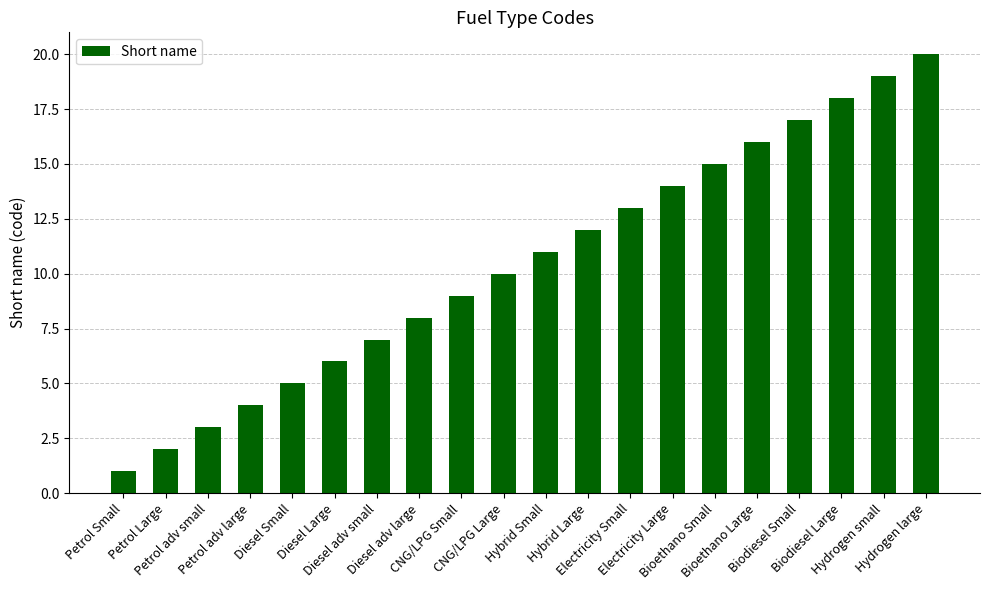

Count the number of categories in the chart.

20